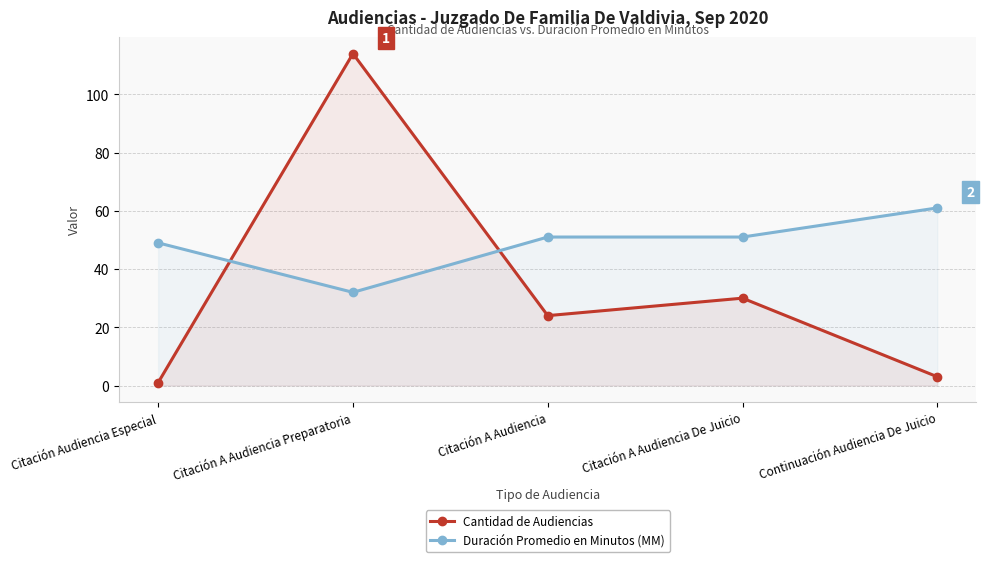

Which has a higher value, Citación A Audiencia or Continuación Audiencia De Juicio?

Citación A Audiencia